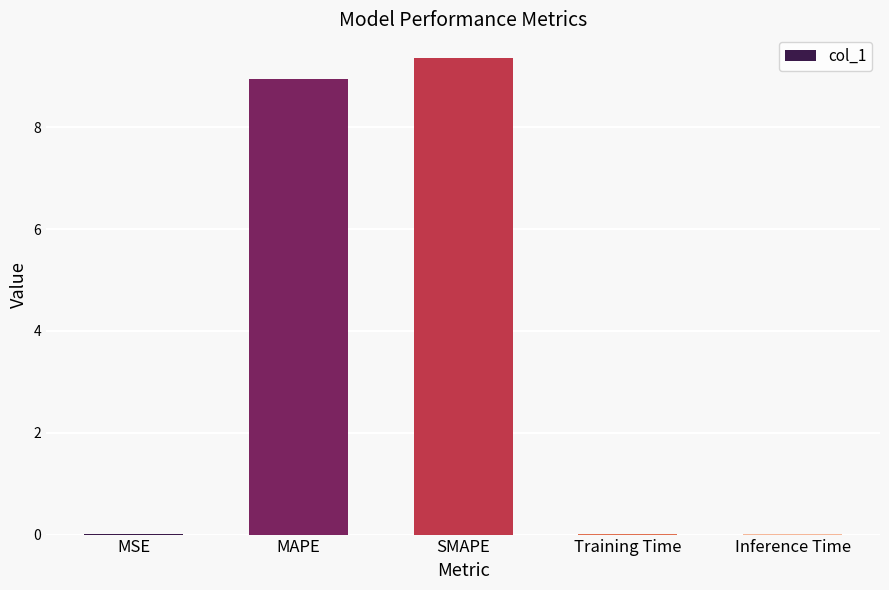

Is it true that the value at SMAPE is 9.4?

True